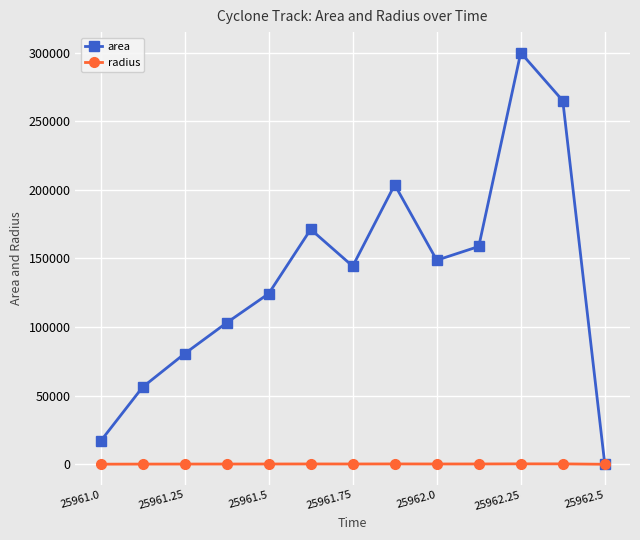

Which series has the largest range (max minus min)?

area